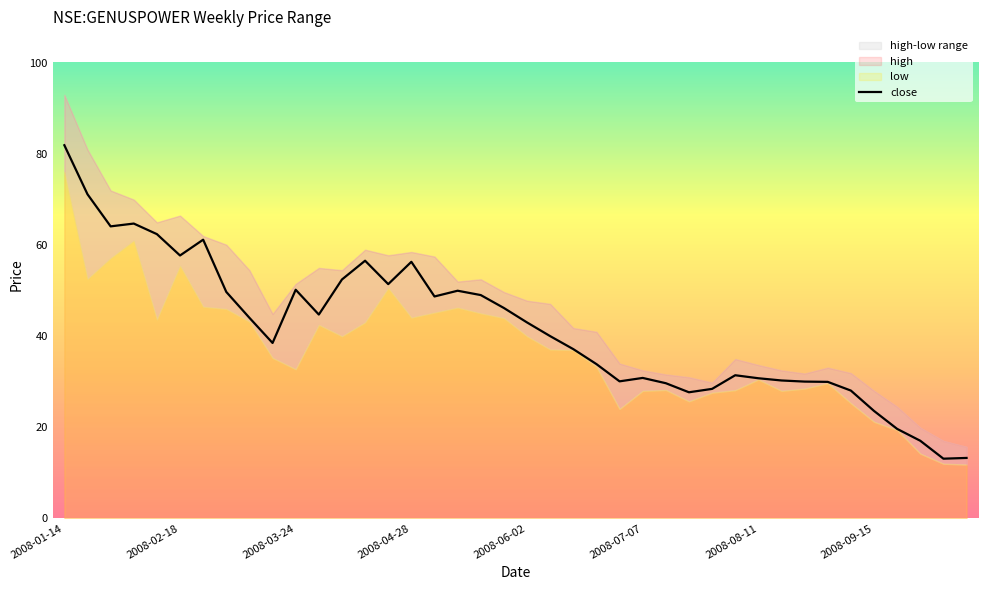

What is the value of the 14th point from the left?

56.6